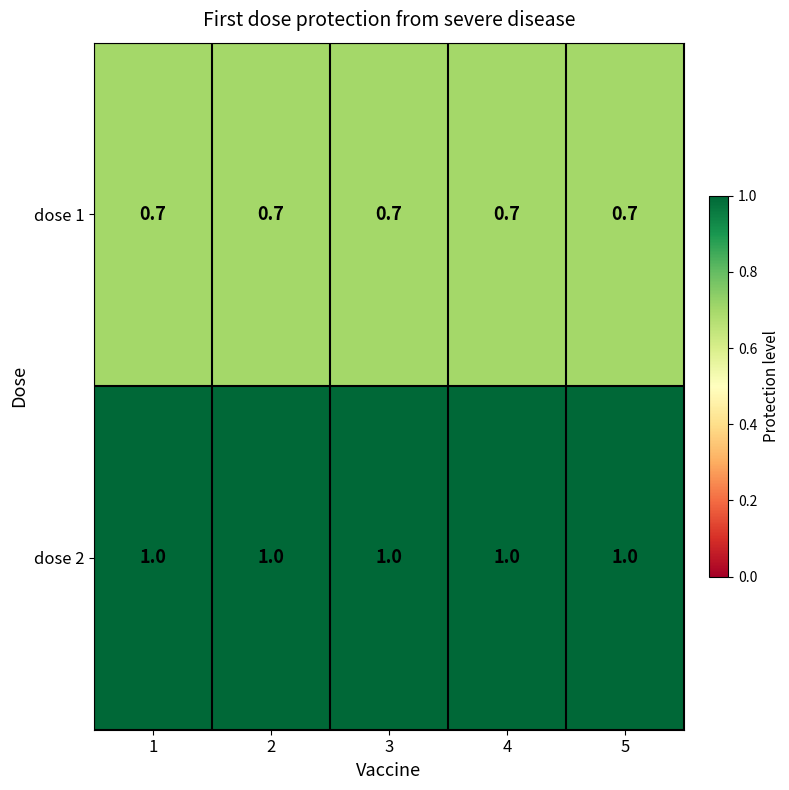

What is the difference between the highest and lowest values at 4?

0.3